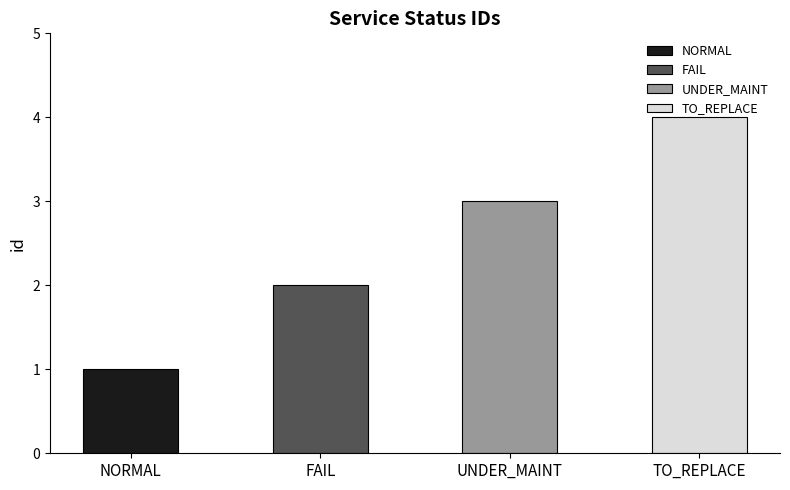

What is the difference between the values at UNDER_MAINT and NORMAL?

2